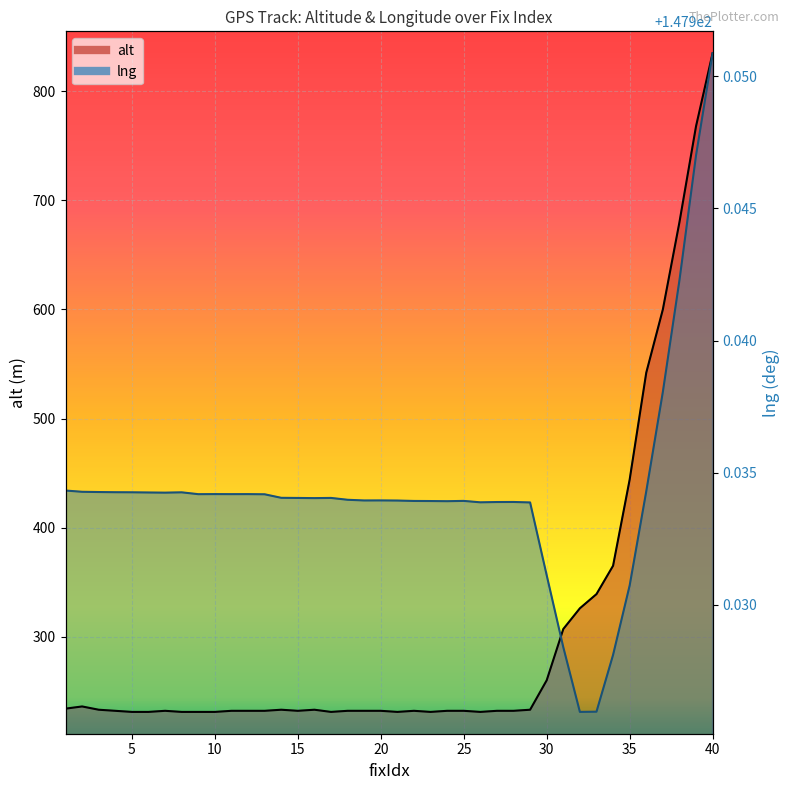

Which category has the highest value across all series?

40